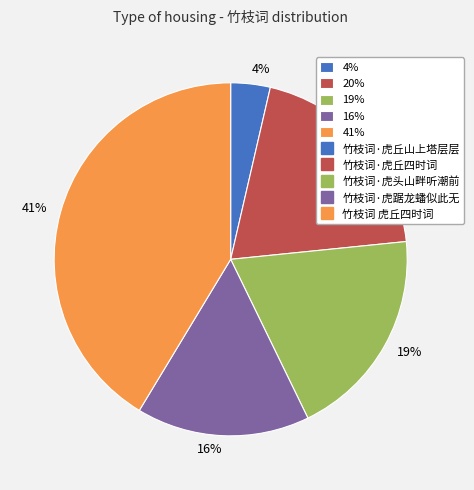

Is there any slice that represents more than half of the pie?

No